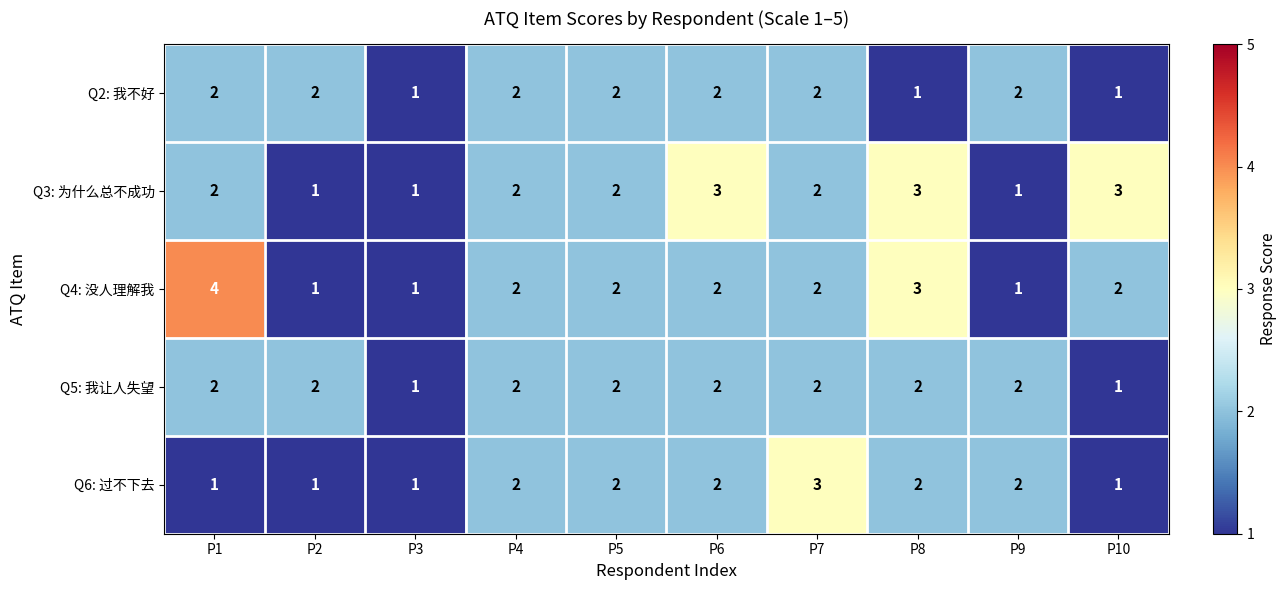

Which series has the widest spread of values?

Q4: 没人理解我